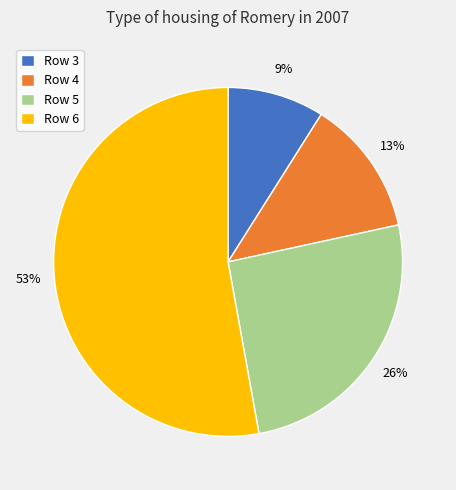

Count the number of slices in the pie.

4